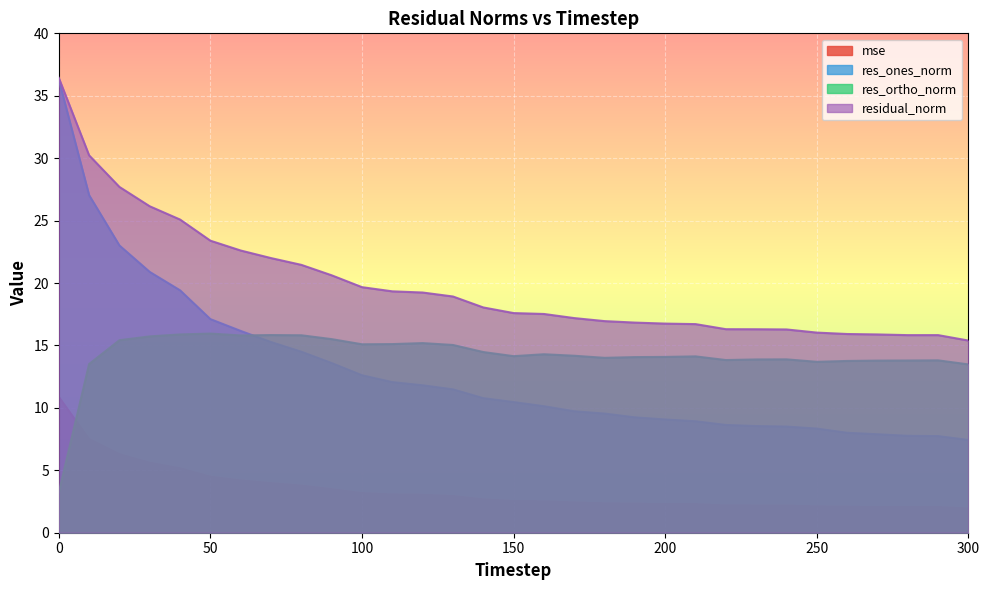

What value does the res_ortho_norm series have at 90?

15.5